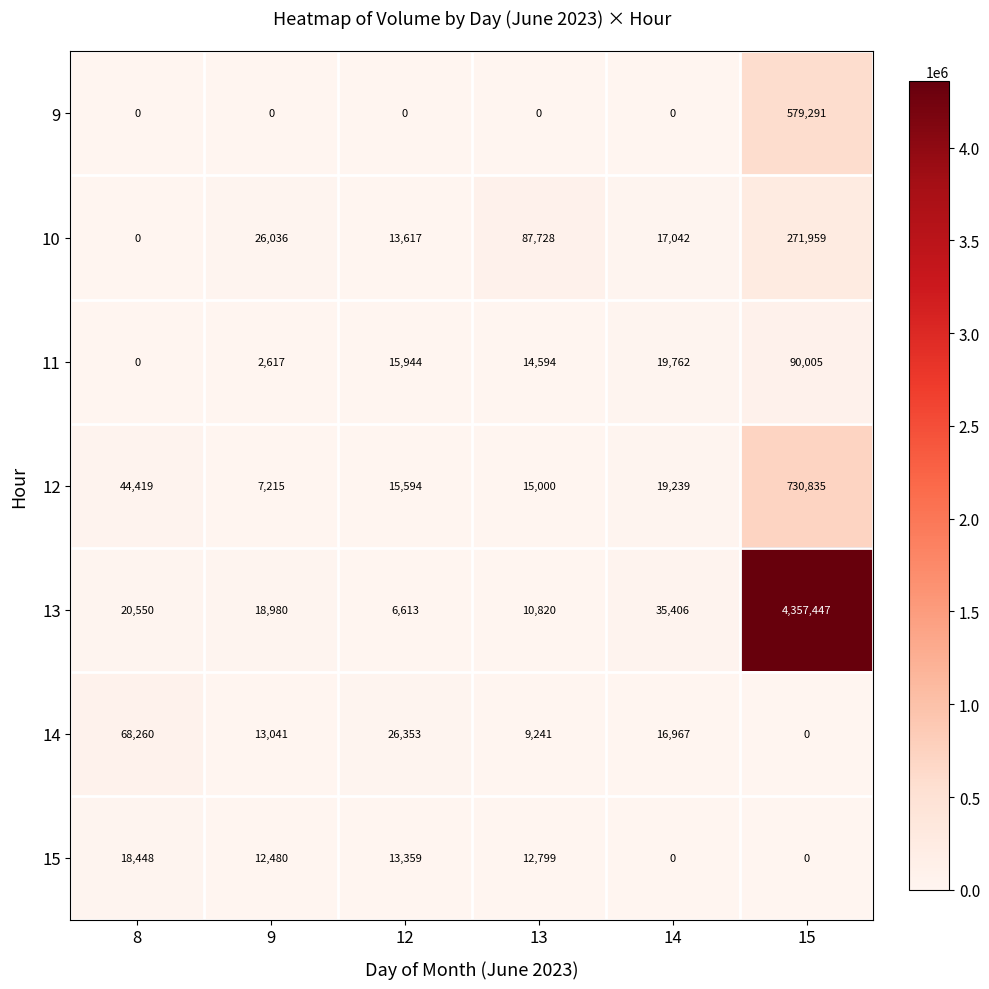

The value of 9 at 14 is -360753. True or false?

False